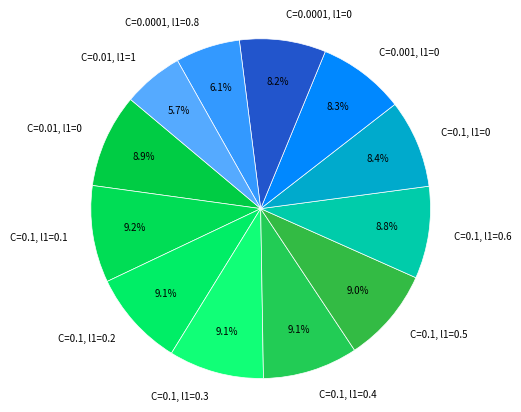

Which has a higher value, C=0.01, l1=1 or C=0.1, l1=0.5?

C=0.1, l1=0.5